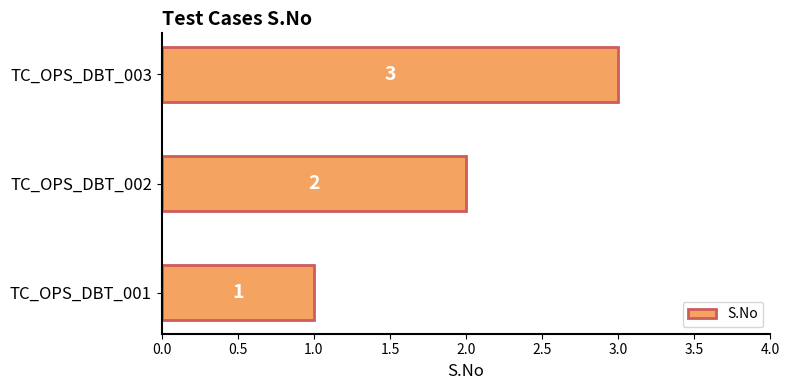

The value at TC_OPS_DBT_003 is 2. True or false?

False